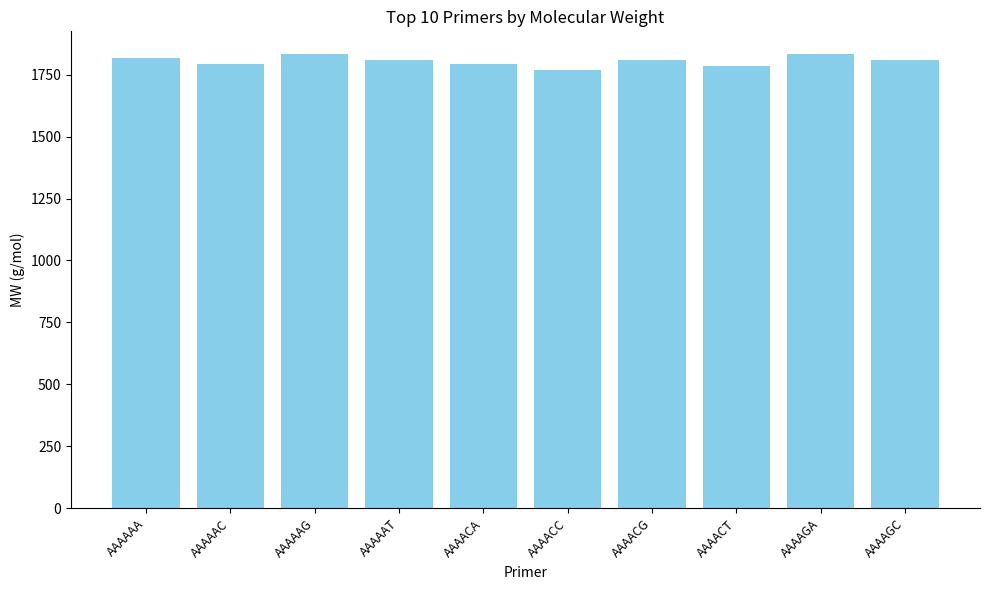

What position from the right is AAAAAC?

9